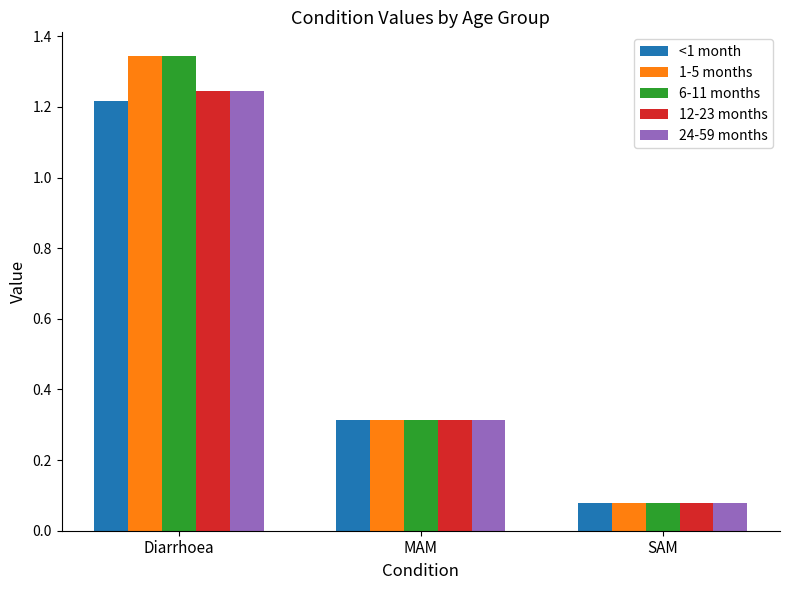

List the labels in order of 12-23 months value, smallest first.

SAM, MAM, Diarrhoea